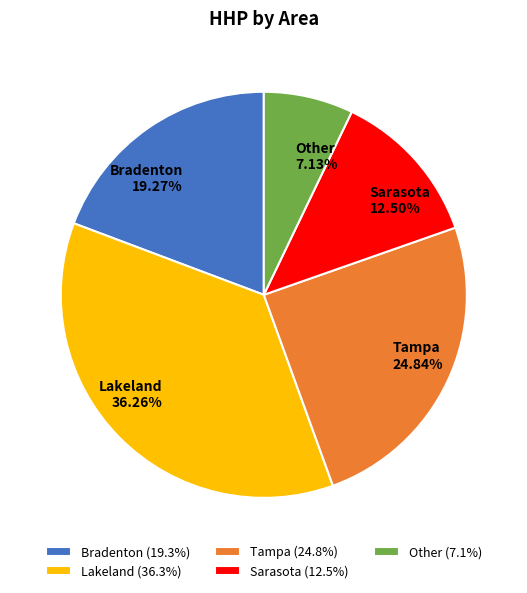

Which has a higher value, Bradenton or Lakeland?

Lakeland